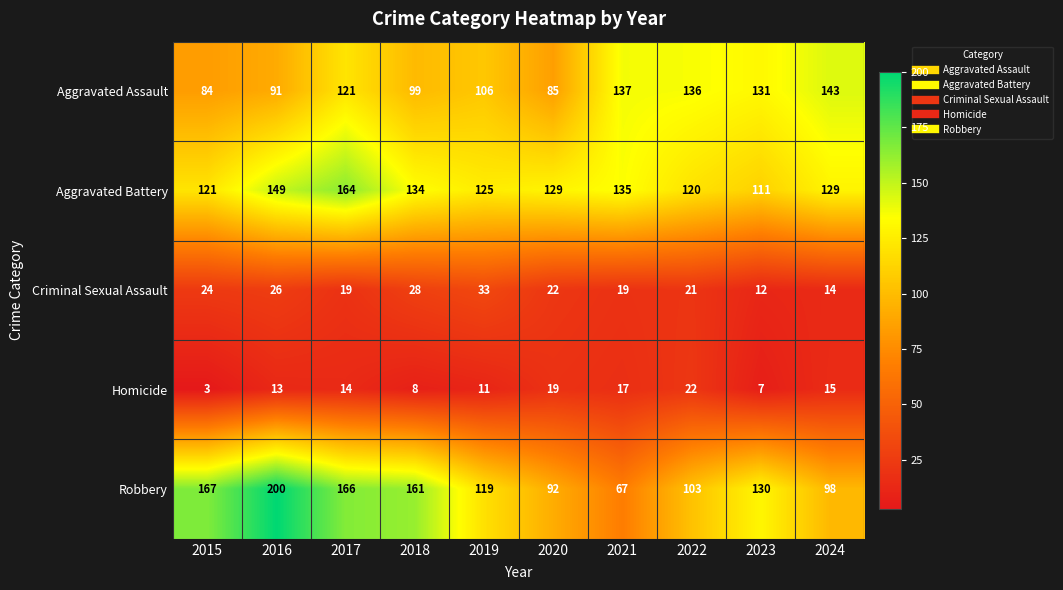

What is the difference between the second highest and second lowest values in the Aggravated Assault series?

52